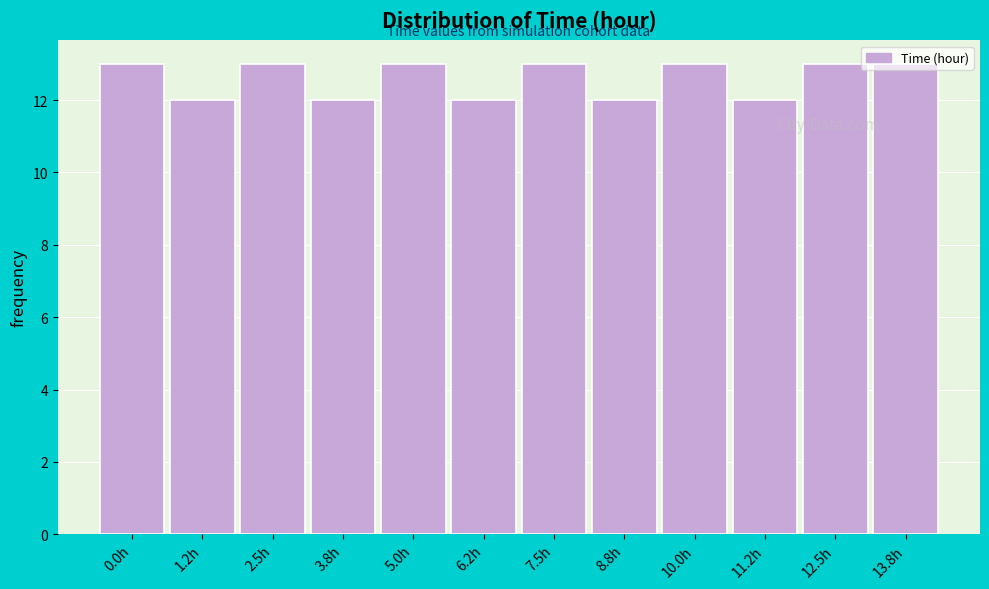

True or false: the data shows 22 at 2.5h.

False